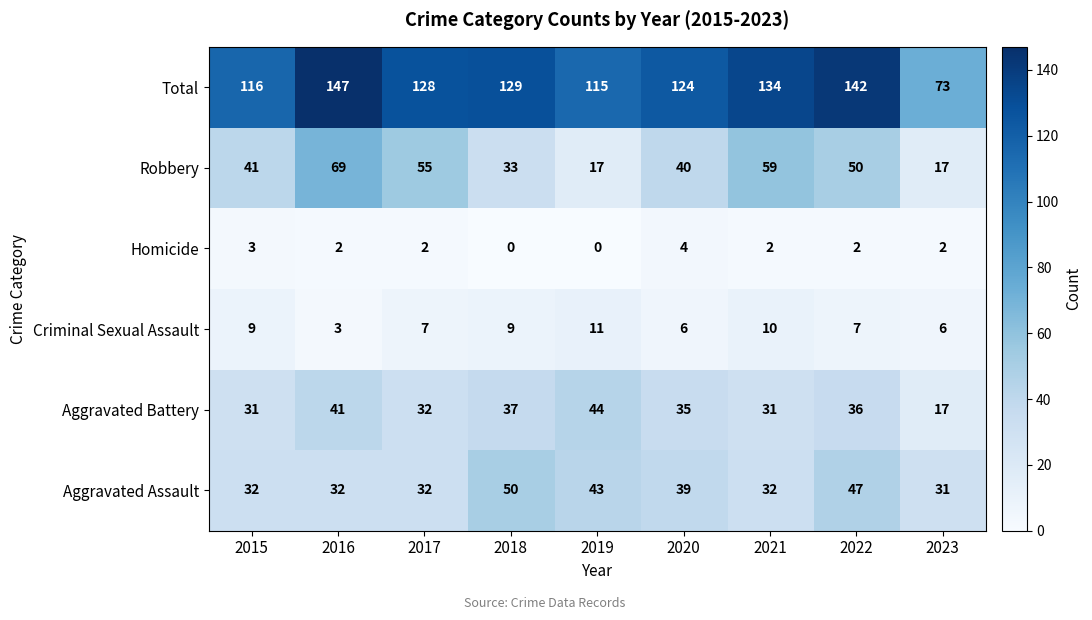

List the series in order of their peak value, lowest first.

Homicide, Criminal Sexual Assault, Aggravated Battery, Aggravated Assault, Robbery, Total